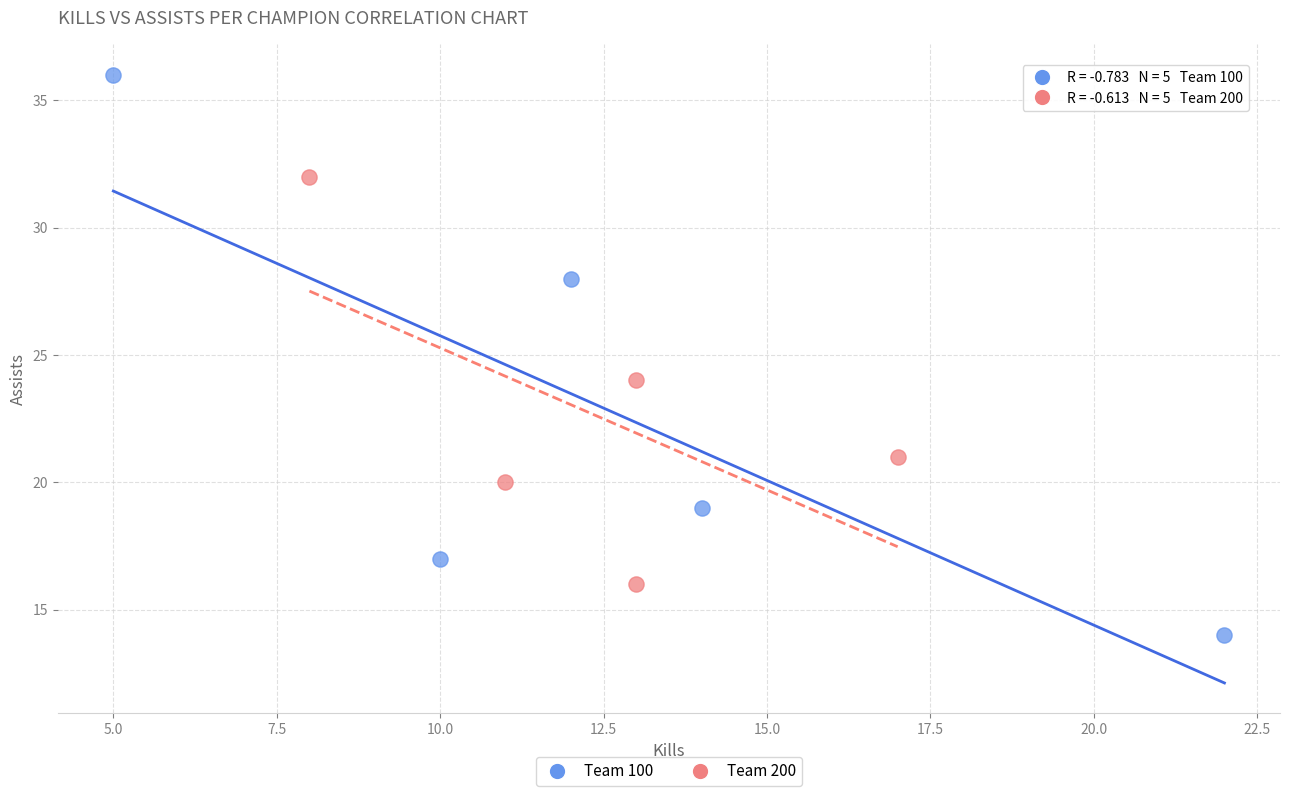

What are all the series names shown in the legend?

Team 100, Team 200